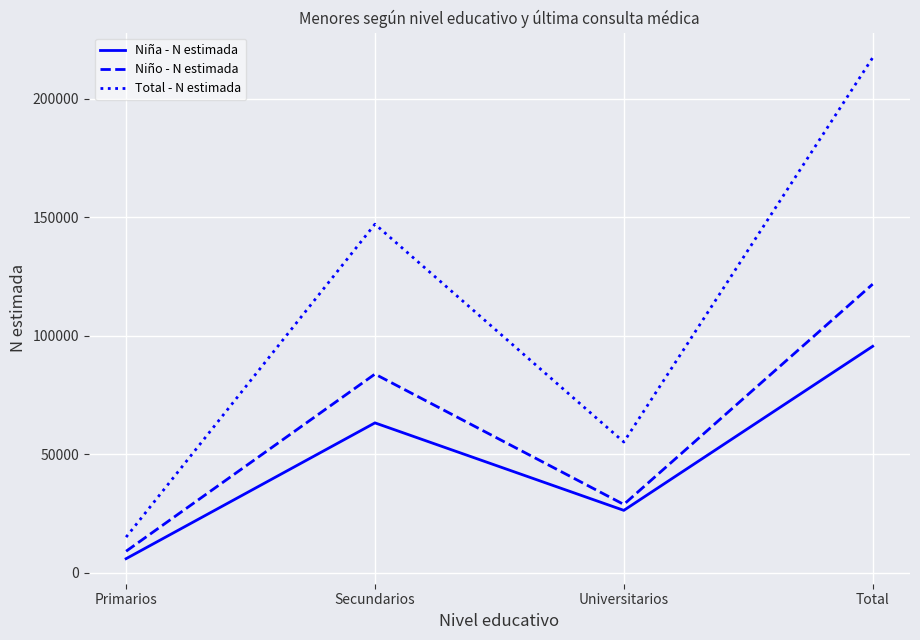

Reading left to right, what are all the values shown in this chart?

Niña - N estimada: 5954	63226	26332	95512
Niño - N estimada: 9091	83807	28824	121722
Total - N estimada: 15046	147033	55155	217234